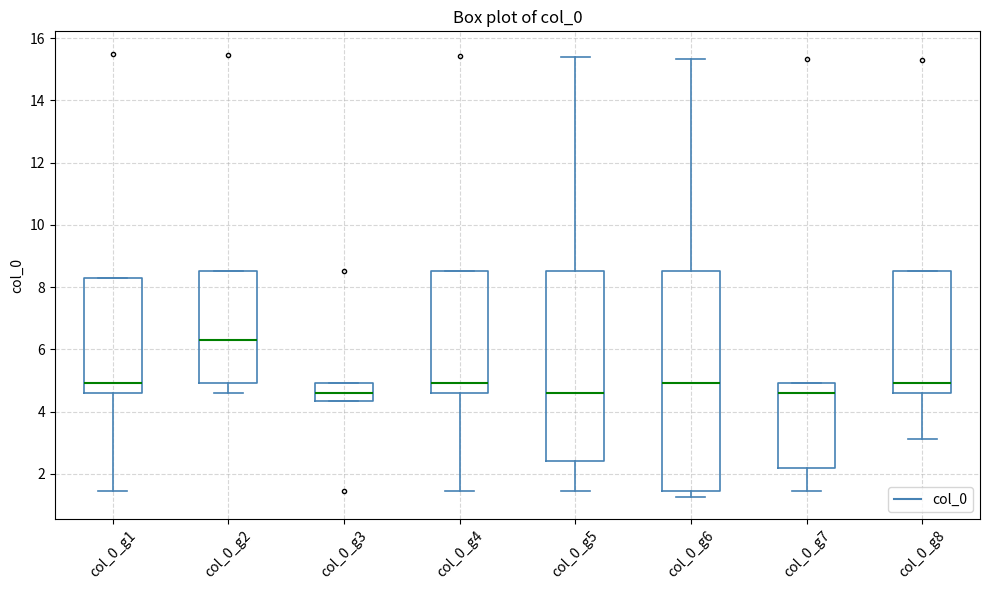

Reading left to right, read every box against the y-axis: the position of its median line, the range the box covers, and the ends of its whiskers. The values are not printed on the chart, so give them approximately, as read against the axis.

col_0_g1: median 5.0, box 4.6 to 8.2, whiskers 1.4 to 8.2
col_0_g2: median 6.2, box 5.0 to 8.6, whiskers 4.6 to 8.6
col_0_g3: median 4.6, box 4.4 to 5.0, whiskers 4.4 to 5.0
col_0_g4: median 5.0, box 4.6 to 8.6, whiskers 1.4 to 8.6
col_0_g5: median 4.6, box 2.4 to 8.6, whiskers 1.4 to 15.4
col_0_g6: median 5.0, box 1.4 to 8.6, whiskers 1.2 to 15.4
col_0_g7: median 4.6, box 2.2 to 5.0, whiskers 1.4 to 5.0
col_0_g8: median 5.0, box 4.6 to 8.6, whiskers 3.2 to 8.6